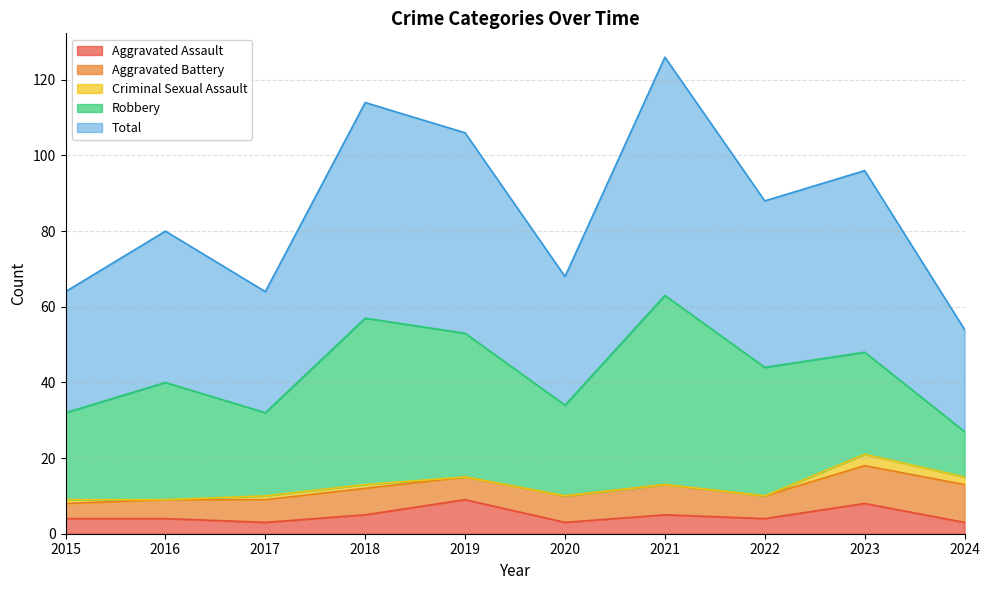

What is the sum of all Criminal Sexual Assault values?

8